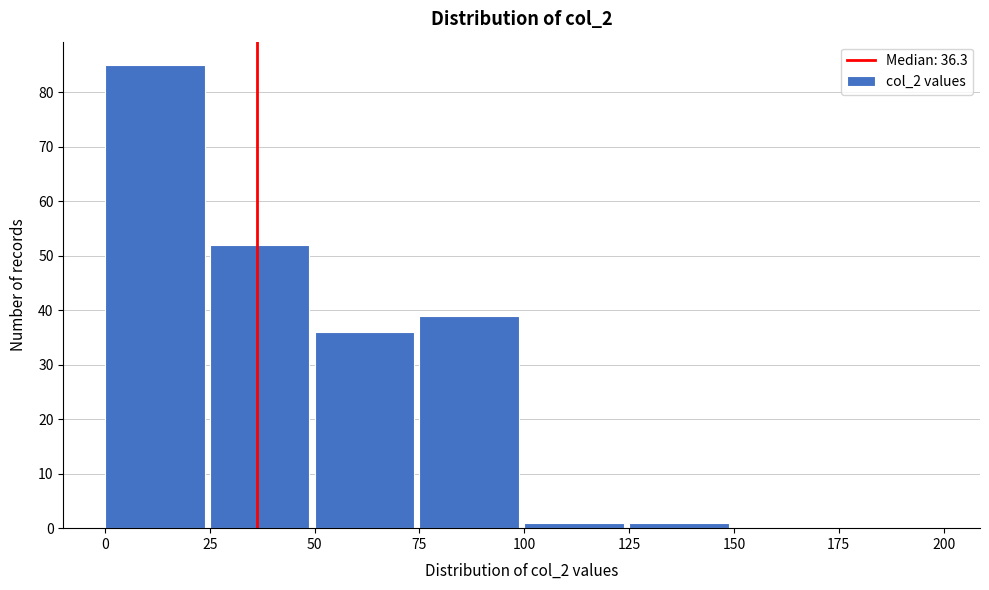

Which range on the x-axis has the tallest bar?

0 to 25